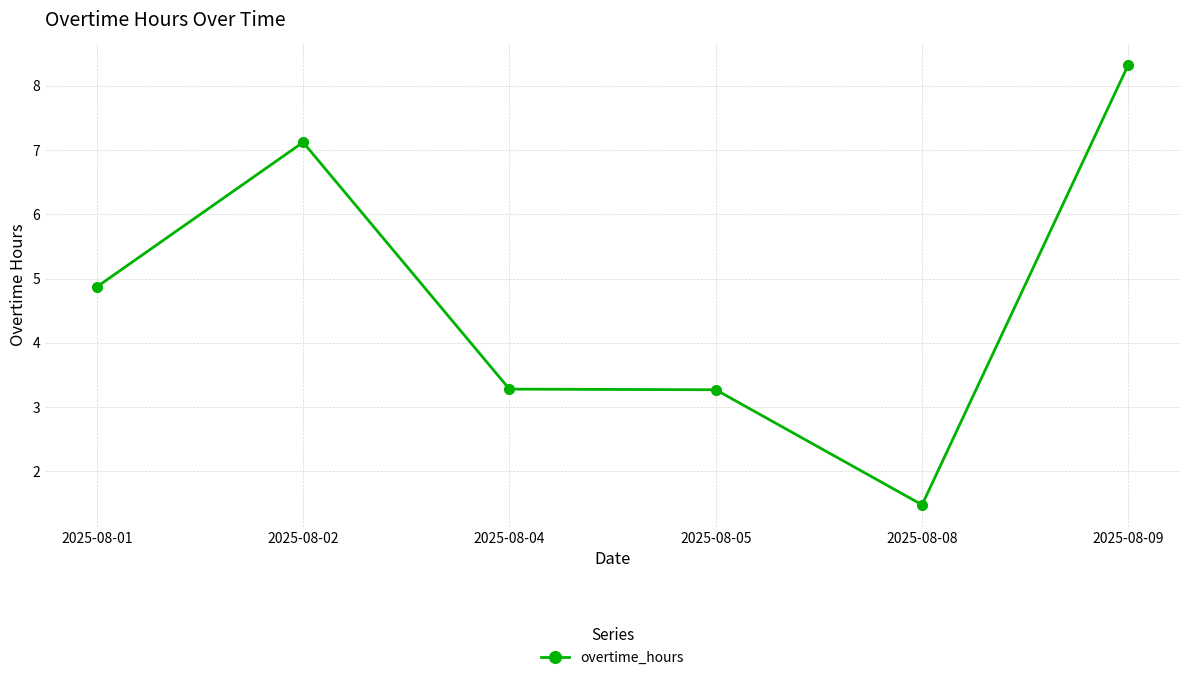

Reading right to left, list all the values displayed in this chart.

2025-08-09=8.3	2025-08-08=1.5	2025-08-05=3.3	2025-08-04=3.3	2025-08-02=7.1	2025-08-01=4.9